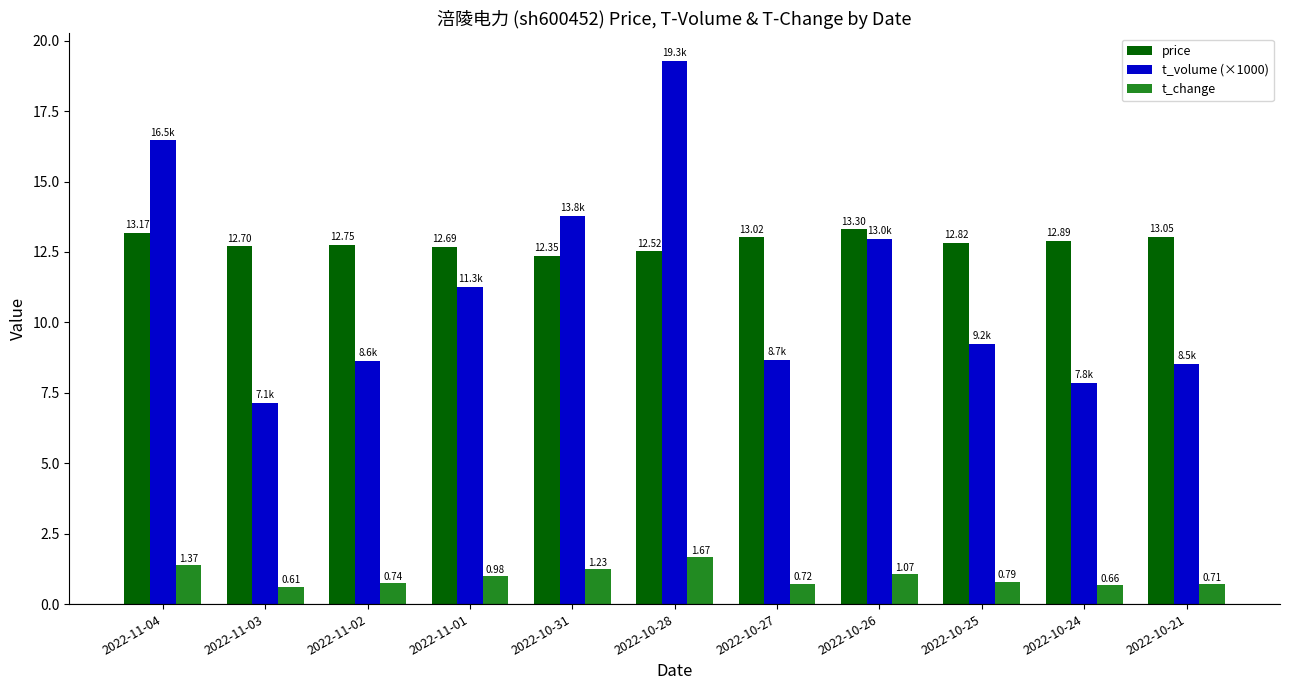

Is it true that price equals 13.3 at 2022-10-26?

True